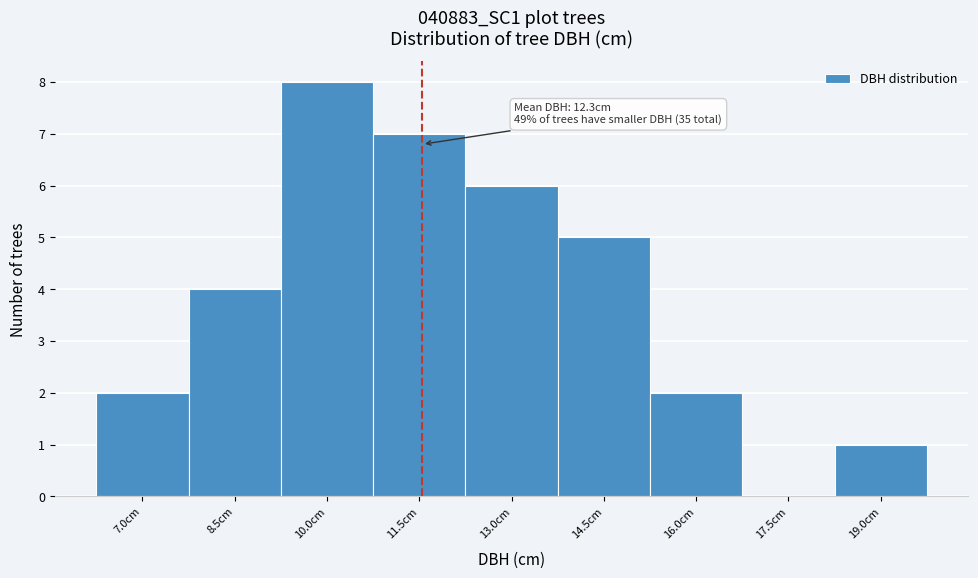

Reading right to left, list all the values displayed in this chart.

19.0cm=1	17.5cm=0	16.0cm=2	14.5cm=5	13.0cm=6	11.5cm=7	10.0cm=8	8.5cm=4	7.0cm=2